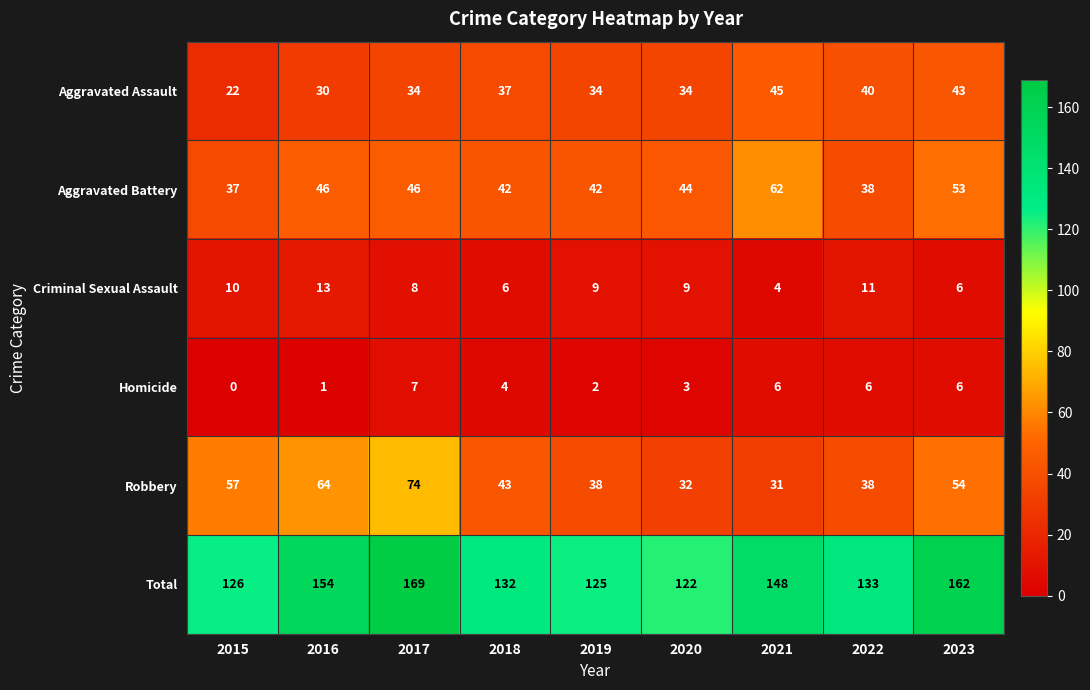

Which series changed the most between 2018 and 2023?

Total